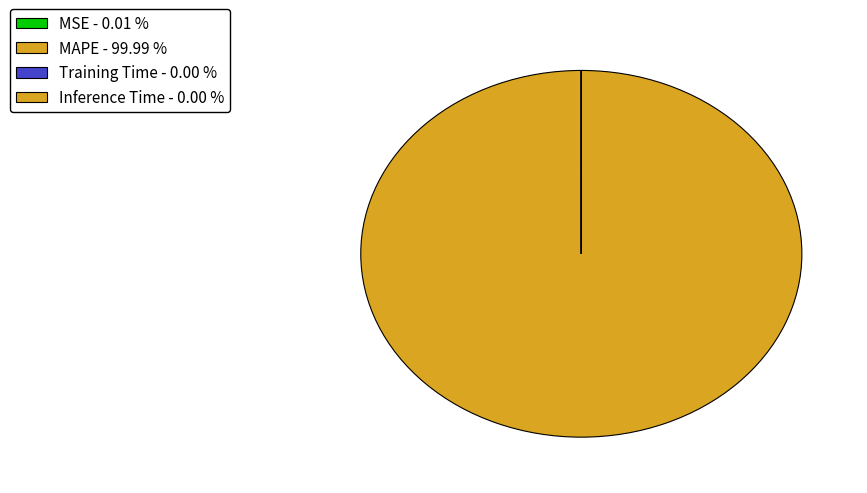

Which slice is the smallest?

Inference Time